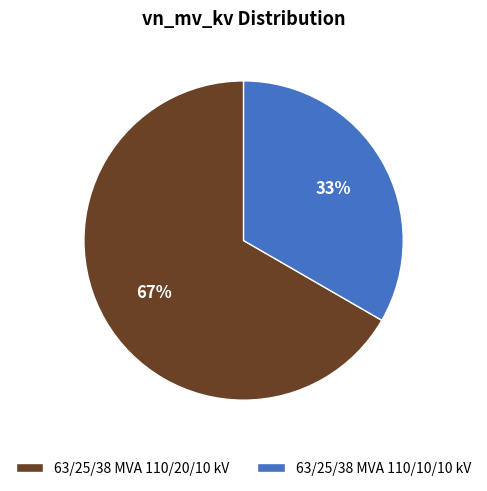

How many segments does this pie chart have?

2